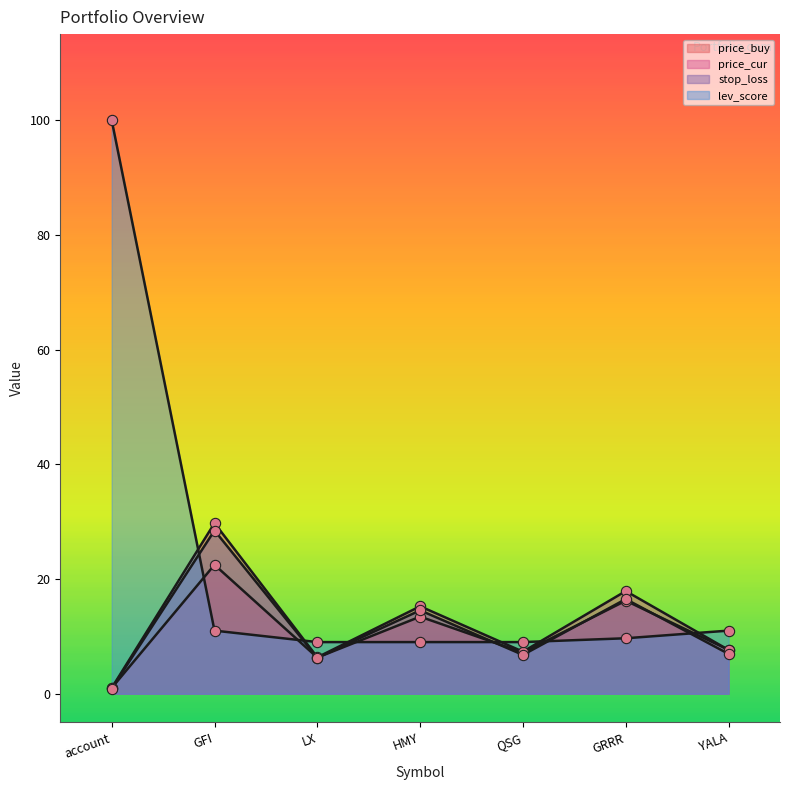

Which series has the largest Y range (max minus min)?

lev_score